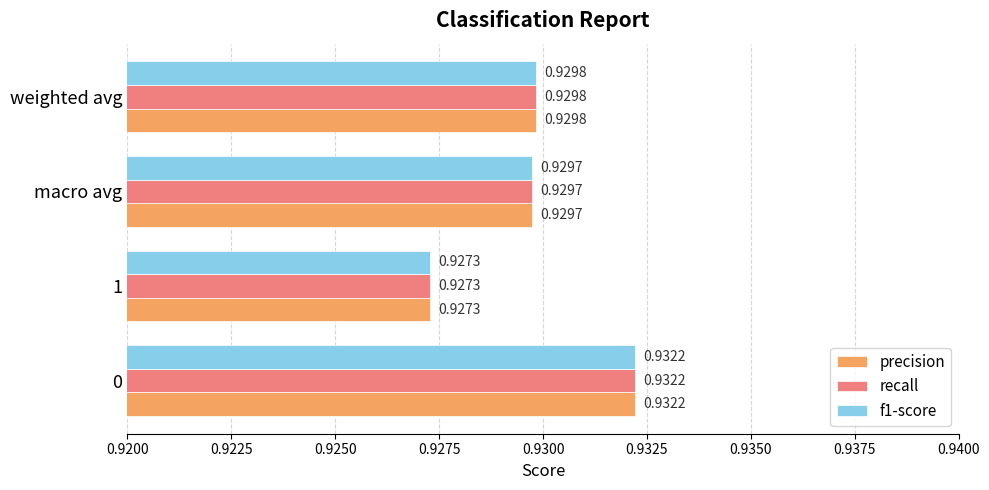

At which label is f1-score closest to 0?

1